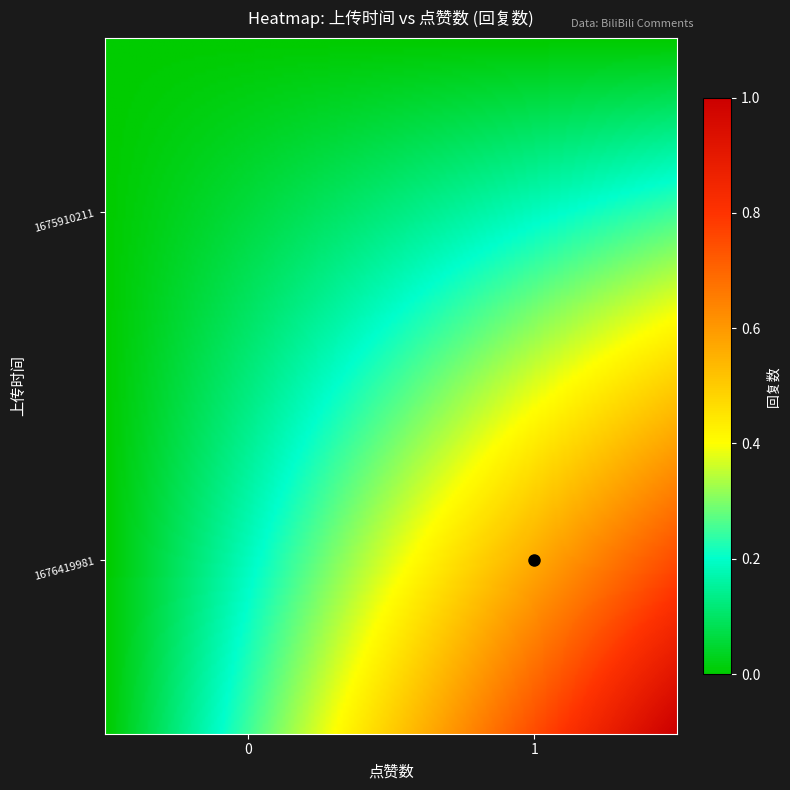

At which category does the chart reach its peak across all series?

1